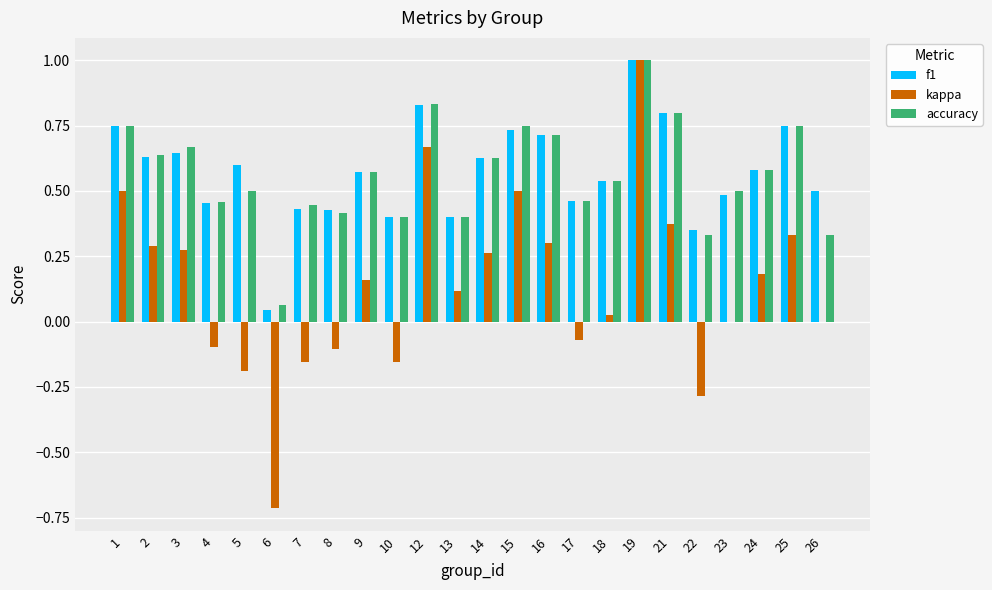

How many groups of bars are there?

24